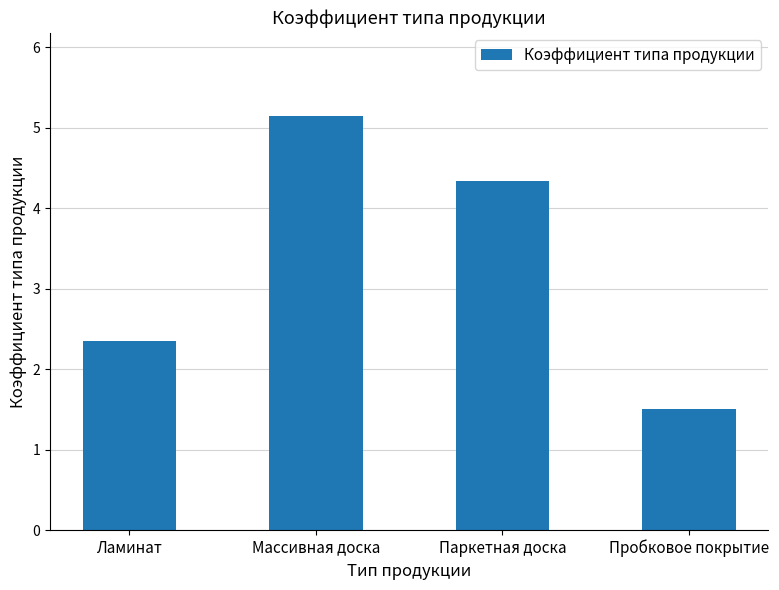

What is the minimum value shown in the chart?

1.5